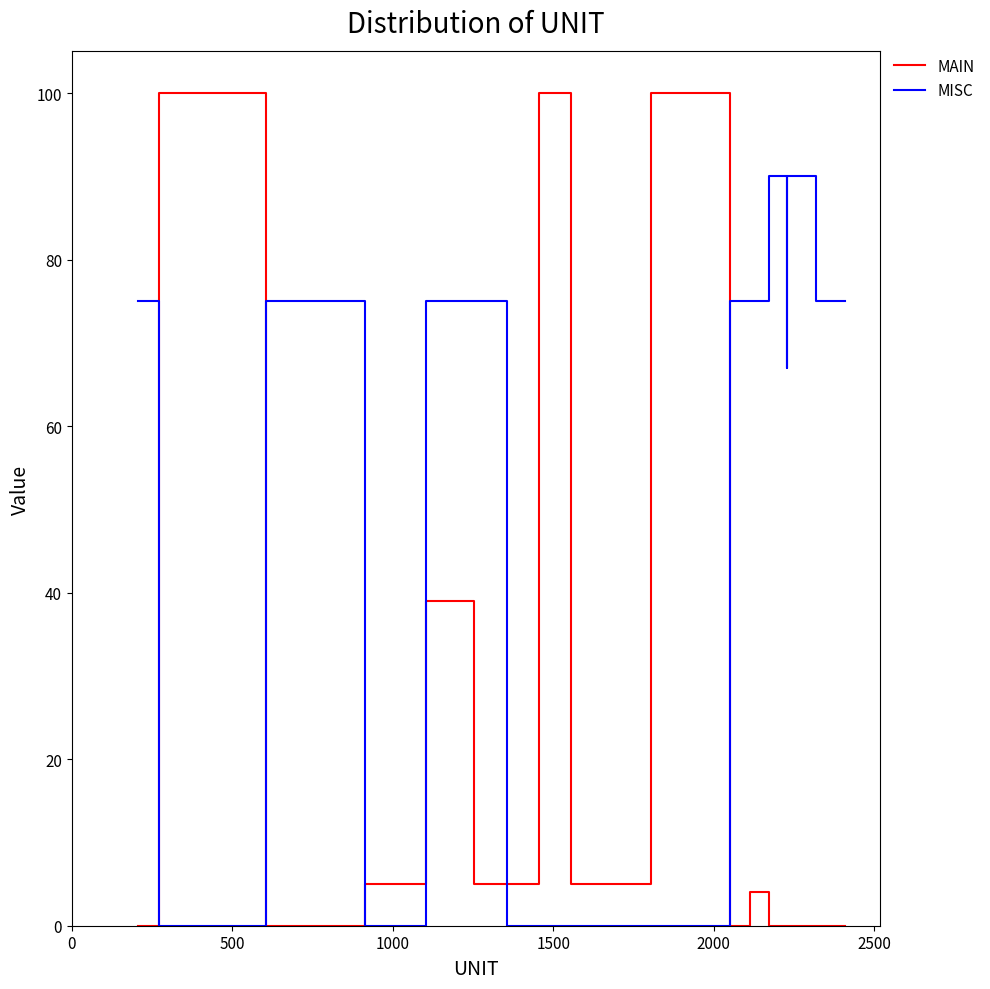

What is the highest value of the MISC series?

90